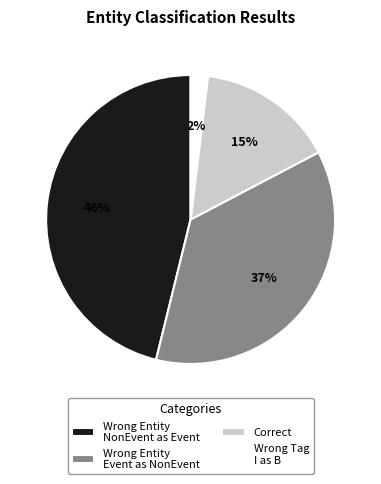

What percentage is the Correct slice, to the nearest percent?

15%